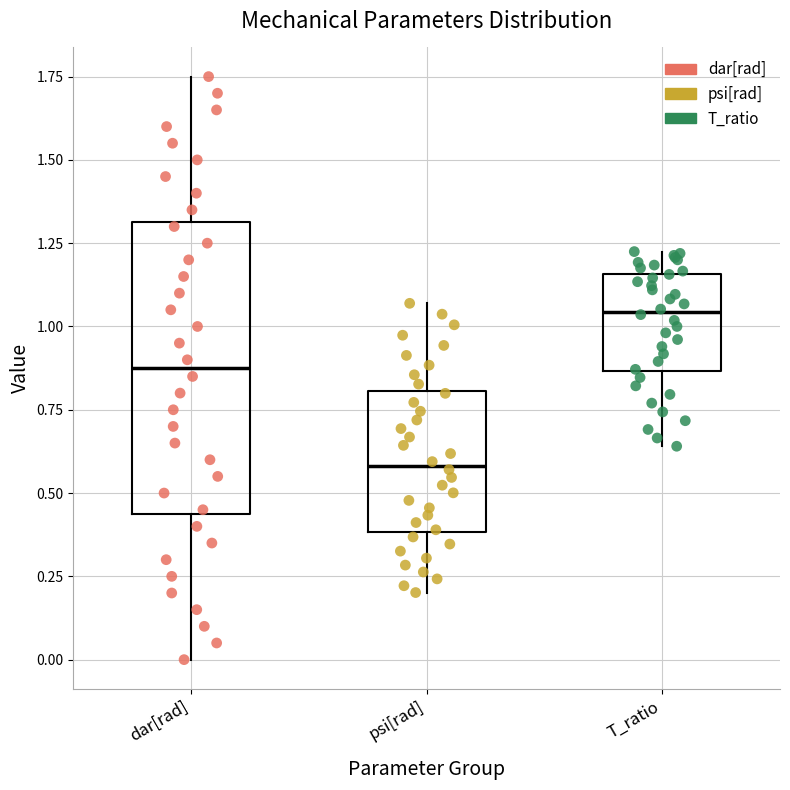

Comparing the boxes themselves (not the whiskers), which one is the tallest?

dar[rad]